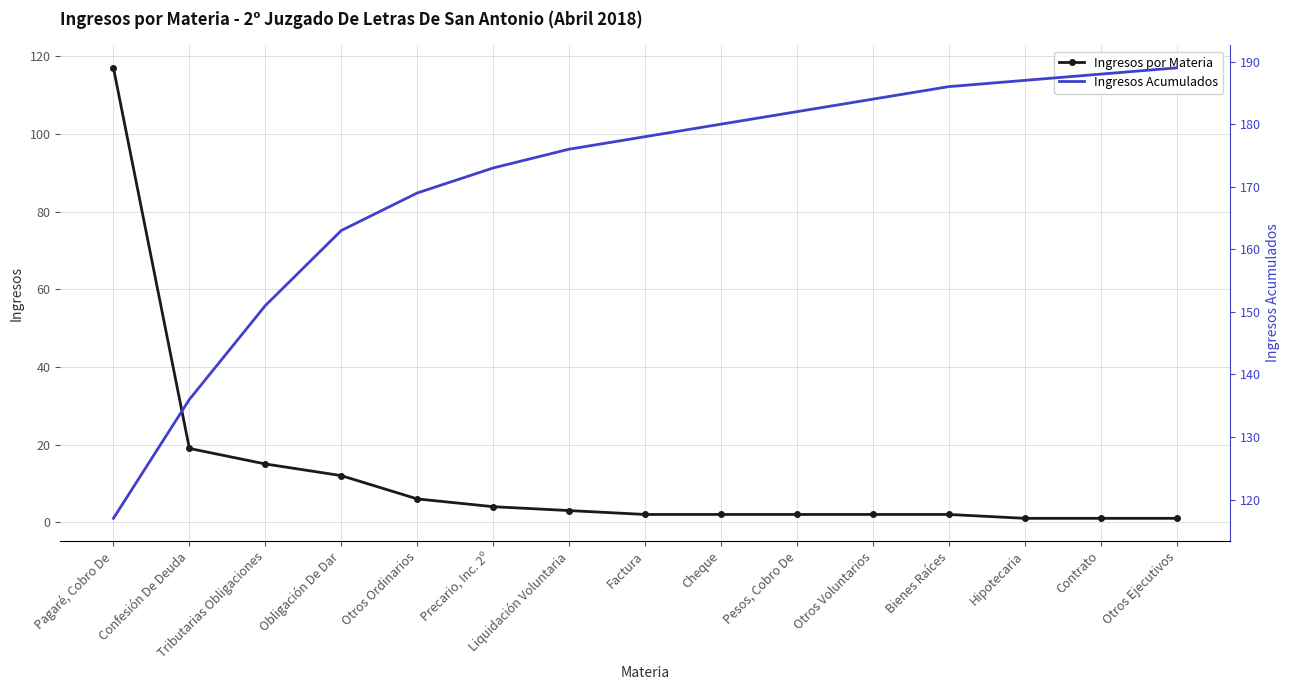

The value of Ingresos por Materia at Cheque is 1. True or false?

False